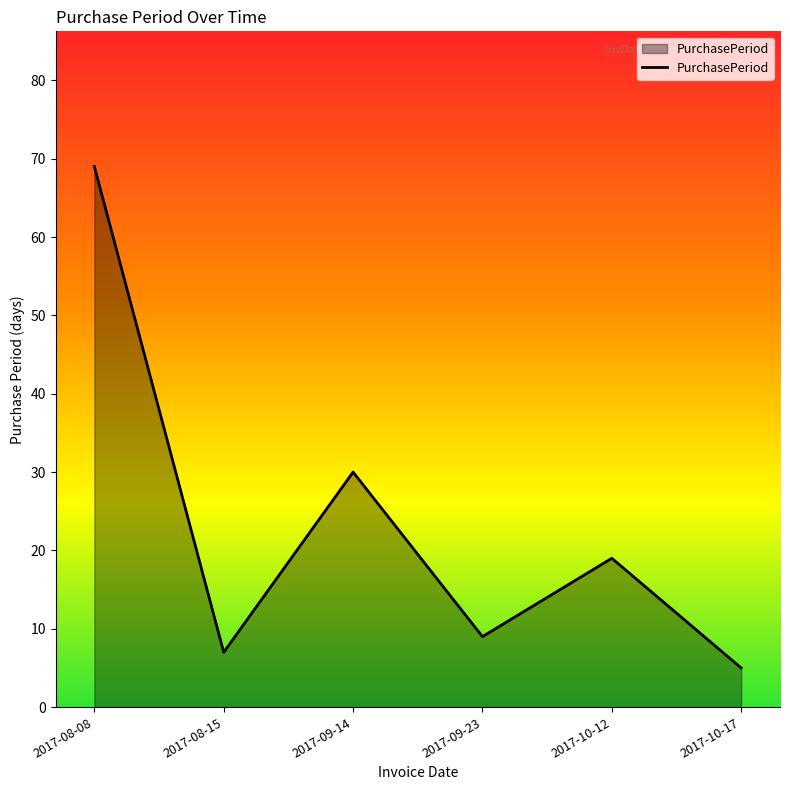

Count the number of categories in the chart.

6